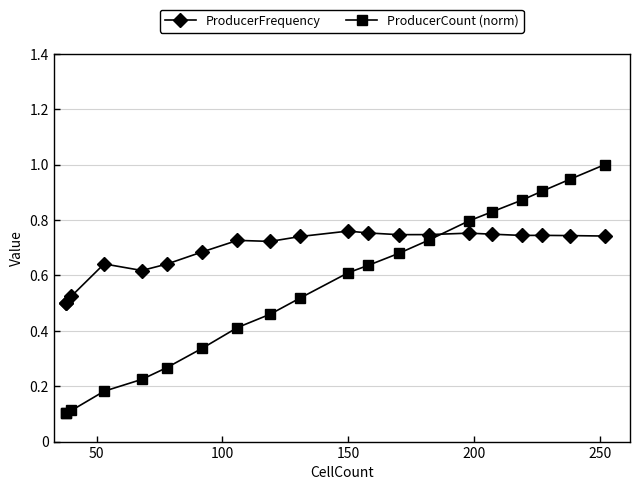

True or false: ProducerCount (norm) has more than 1 points higher than both neighbors.

False